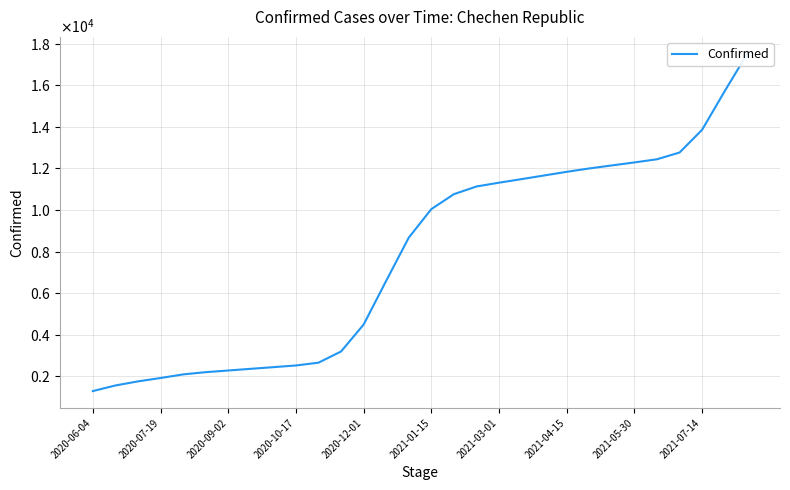

Does the chart display data point markers on the line(s)?

No